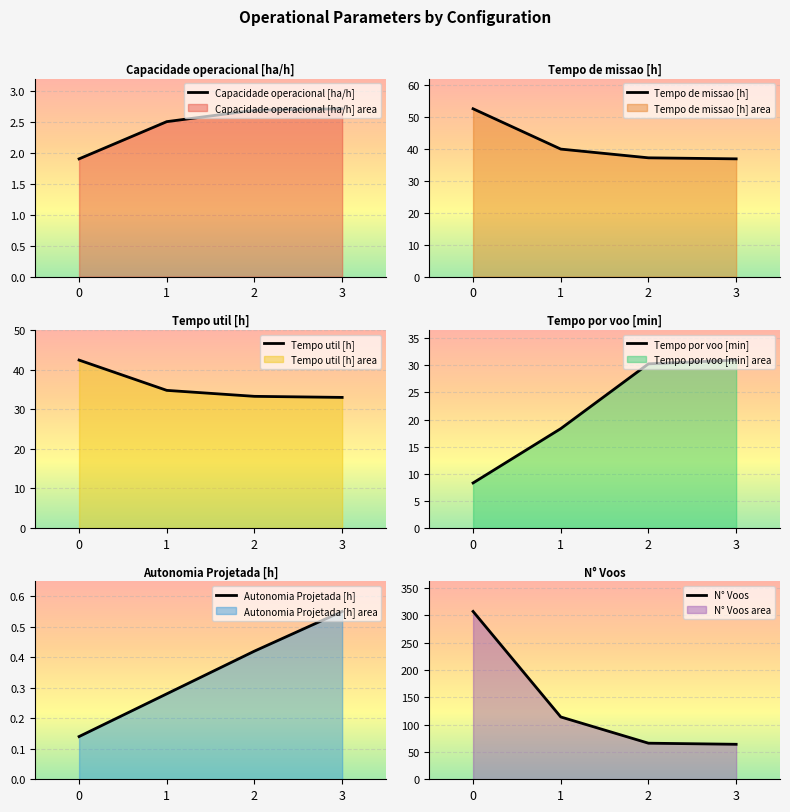

At which label does Tempo por voo [min] first exceed 30?

2